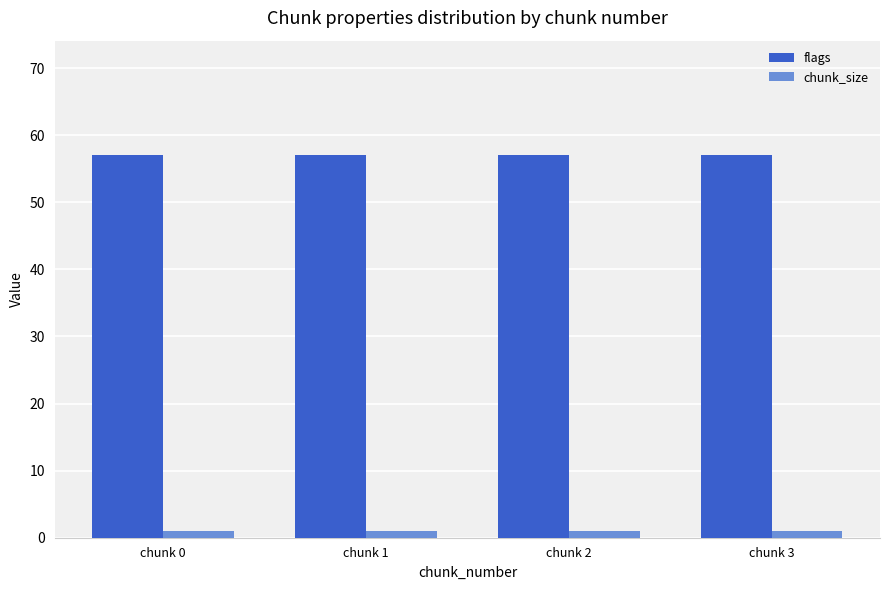

Is it true that flags equals 57 at chunk 0?

True